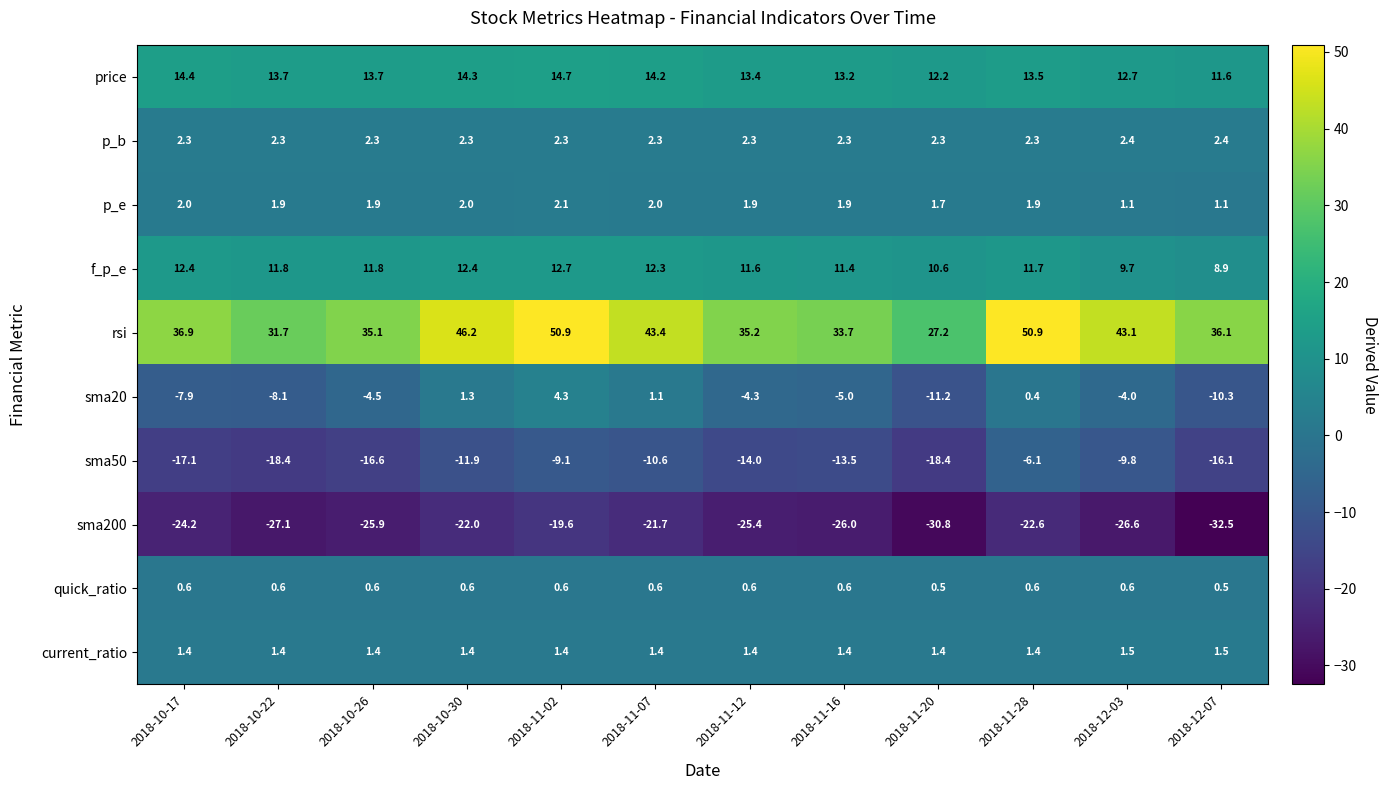

Count the number of categories in the chart.

12